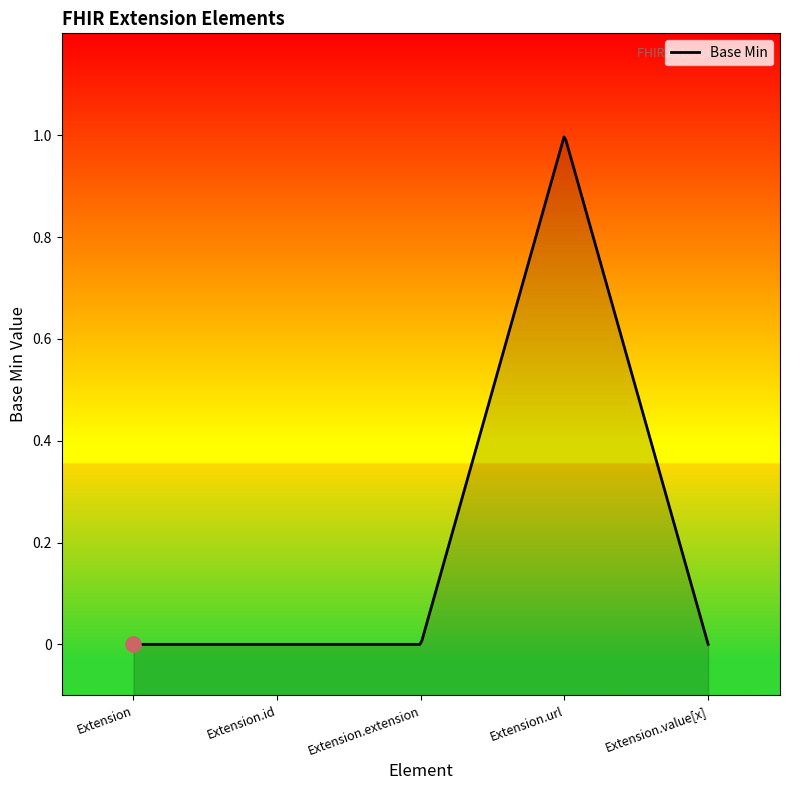

Which has a higher value, Extension or Extension.extension?

Extension